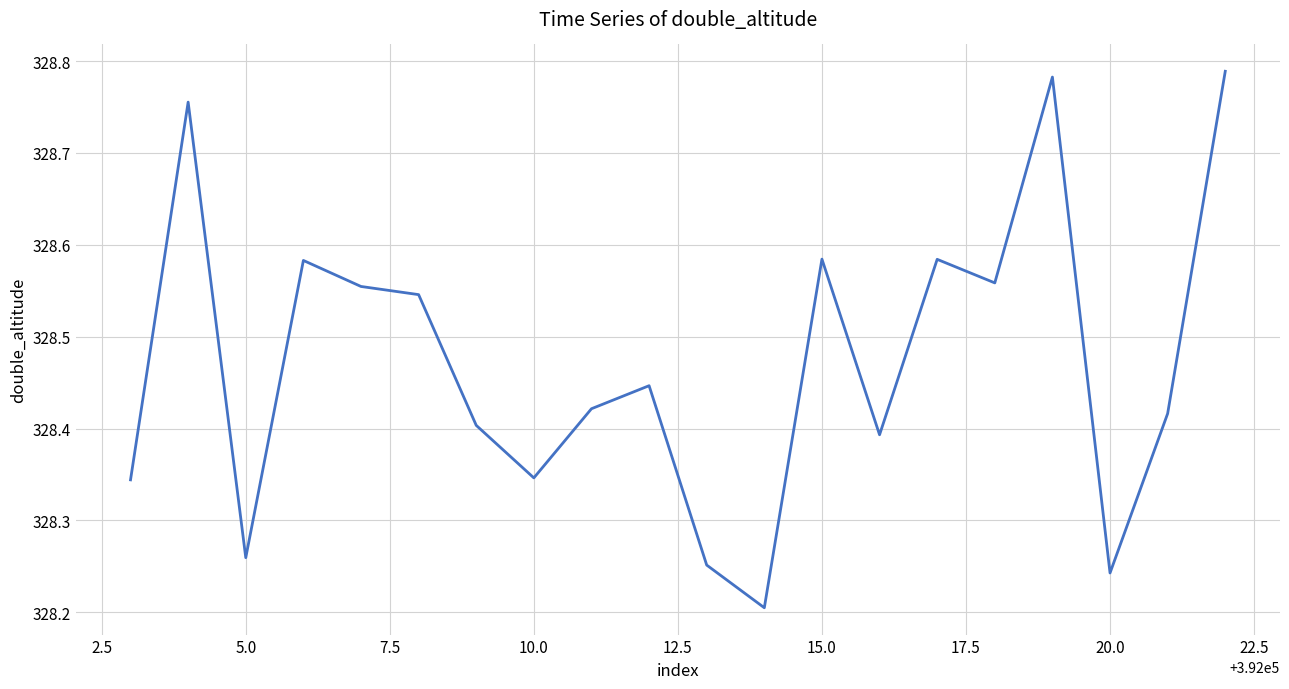

What is the difference between the maximum and minimum values?

0.6